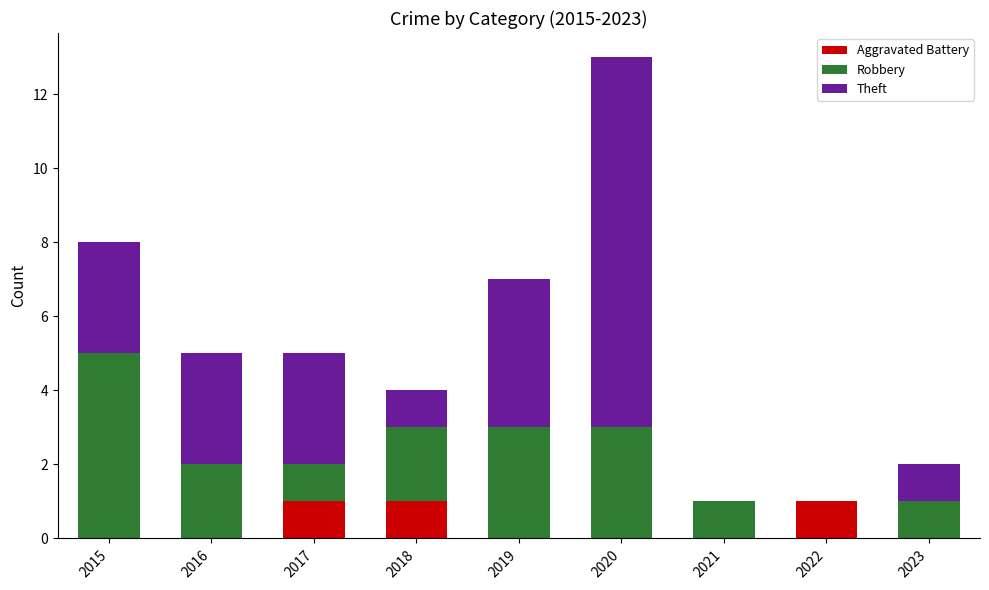

Is it true that Aggravated Battery equals 0 at 2023?

True